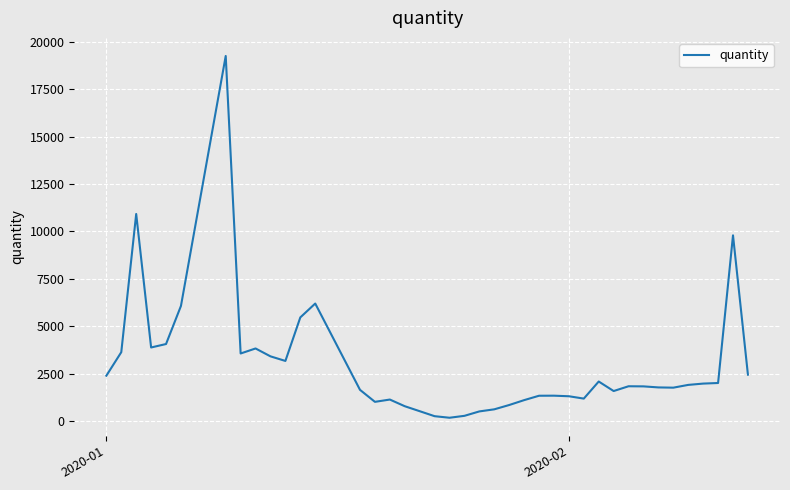

What is the greatest value displayed?

19253